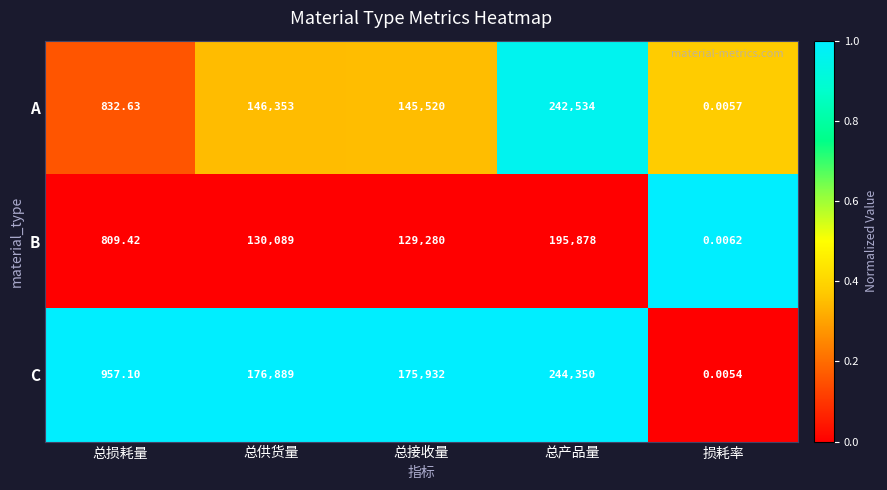

Is the value of A at 损耗率 greater than the value of C at 总损耗量?

No